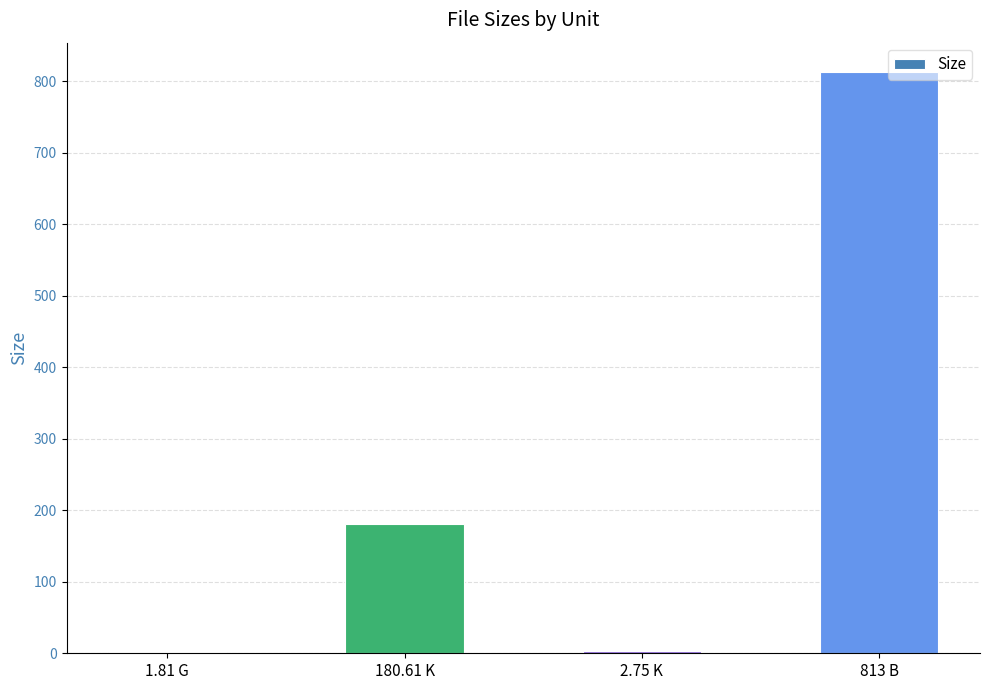

What is the sum of all values?

998.2